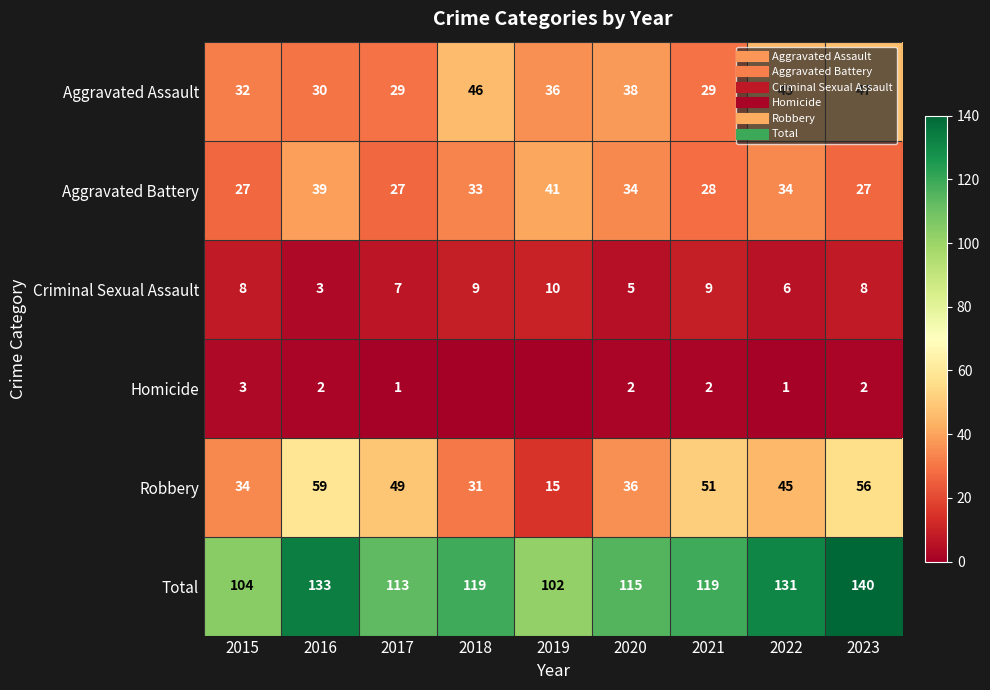

At which label does Aggravated Battery reach its minimum?

2015